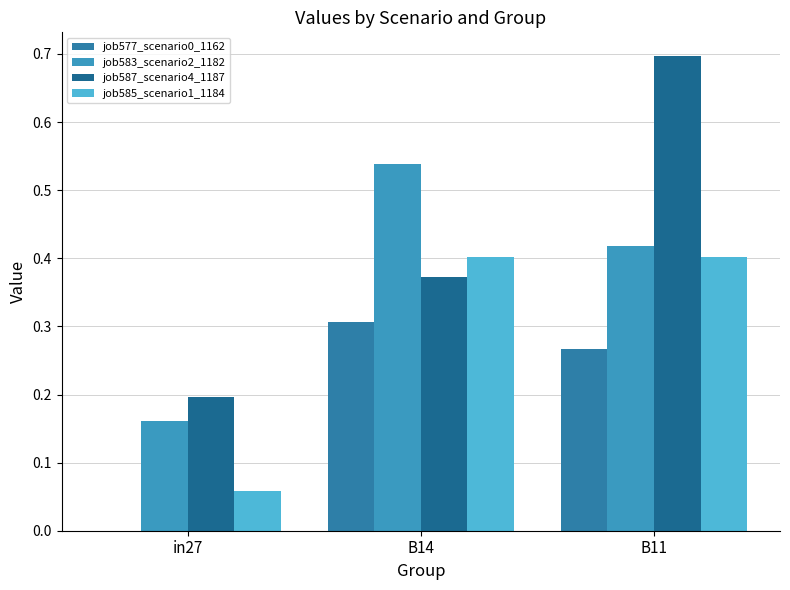

What is the greatest value displayed?

0.7